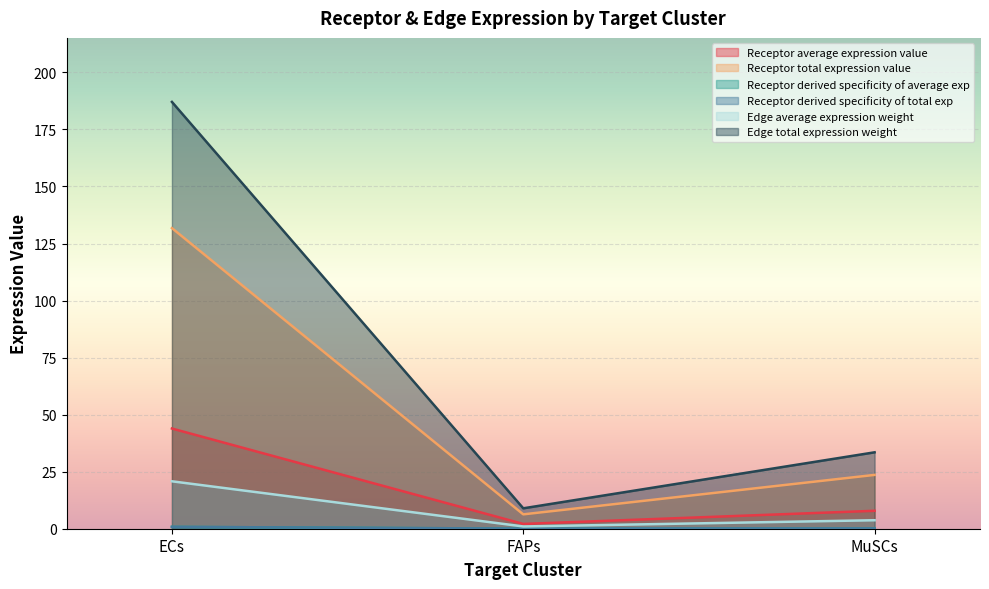

How many lines are shown in the chart?

6